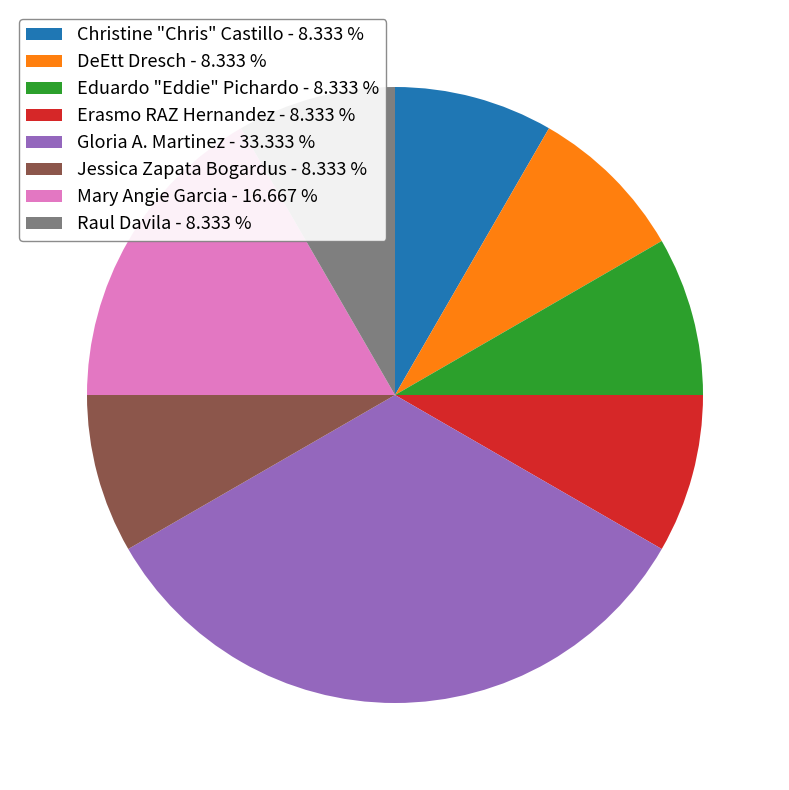

Approximately how many times larger is the value at Gloria A. Martinez compared to Jessica Zapata Bogardus?

4.0